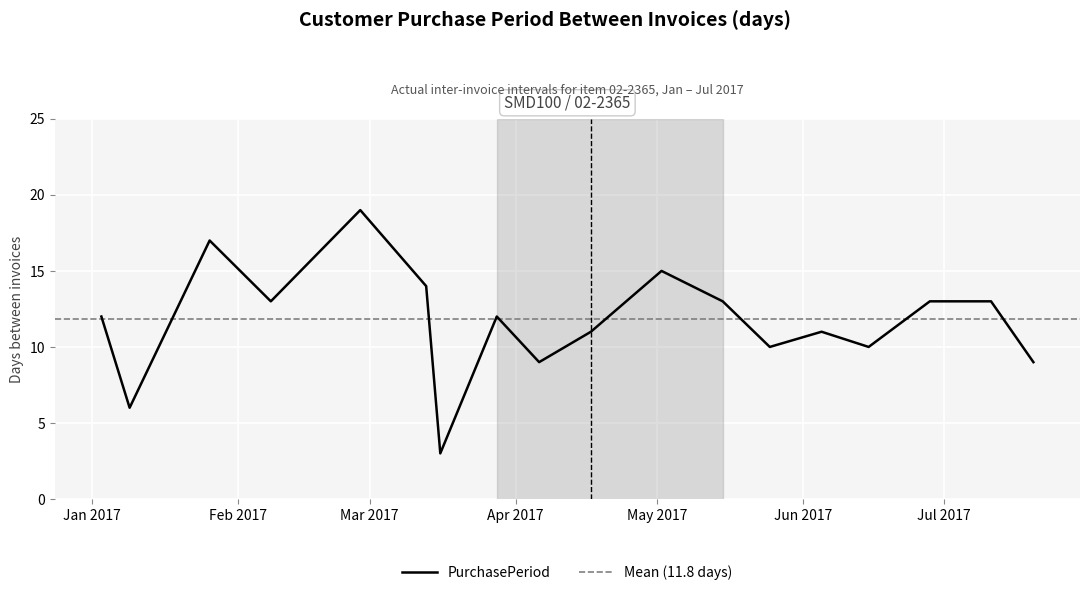

Where does the data first go above 12?

2017-01-26